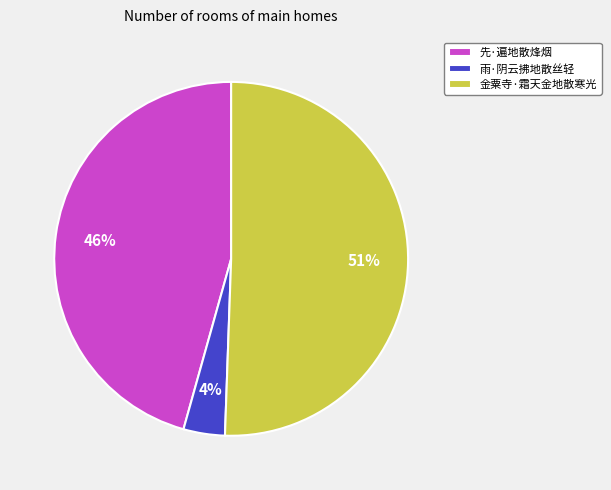

How many segments does this pie chart have?

3